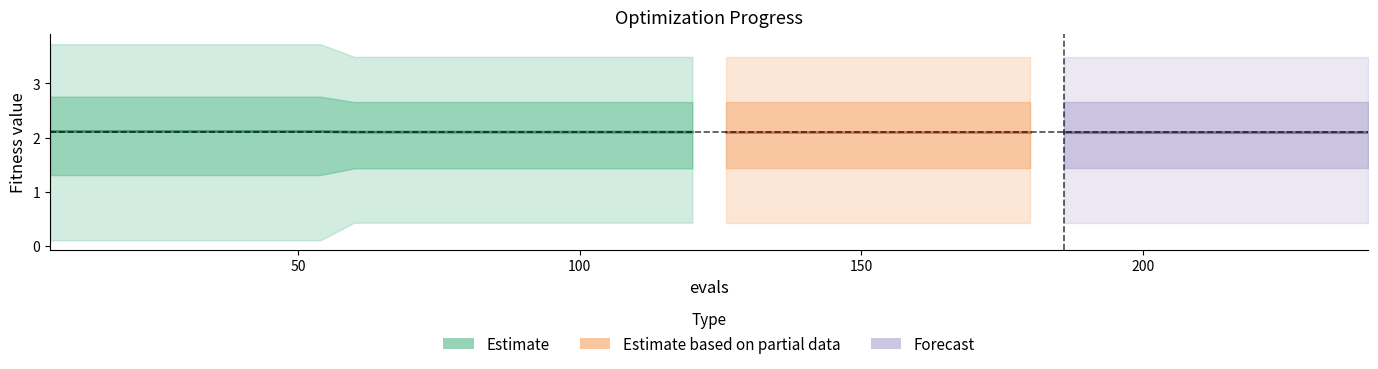

How many series are shown in this chart?

3